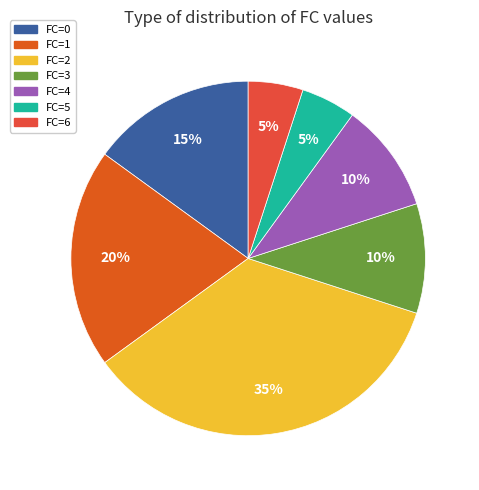

Is it true that FC=4 is 1% of the pie?

False